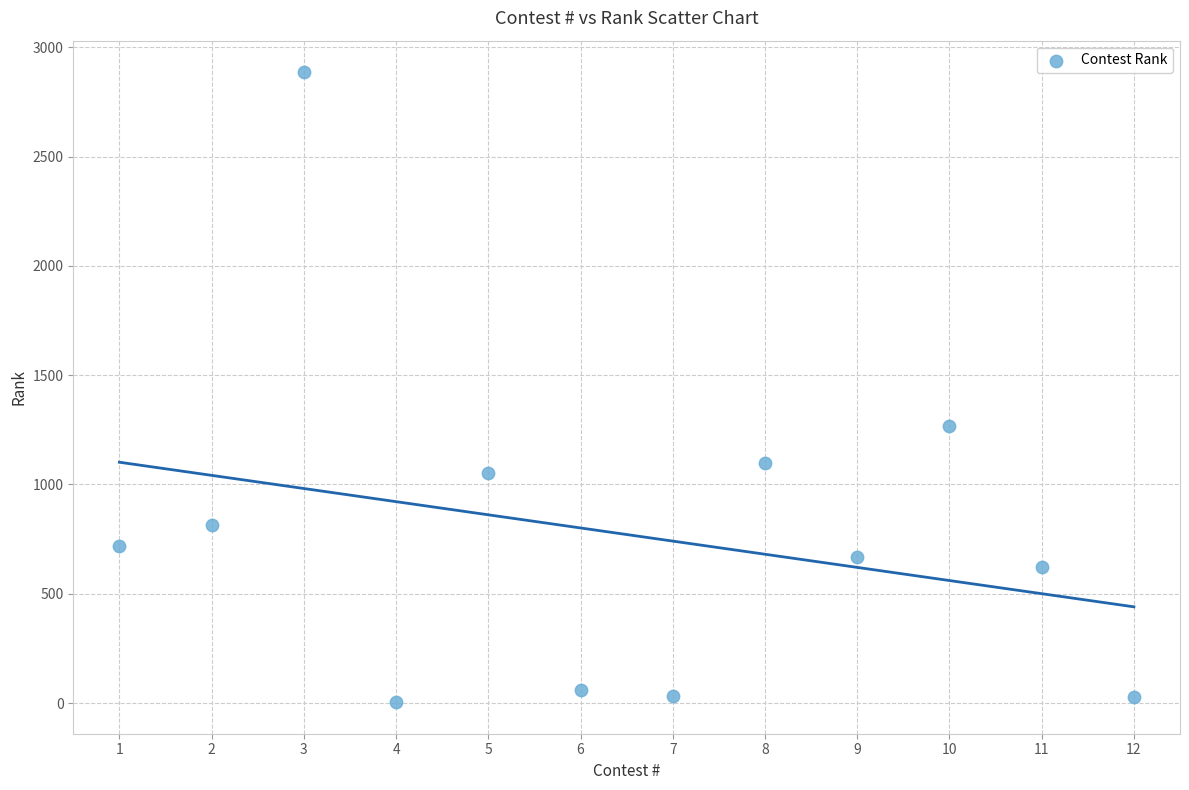

What Y value in the scatter plot is closest to 1445?

1269